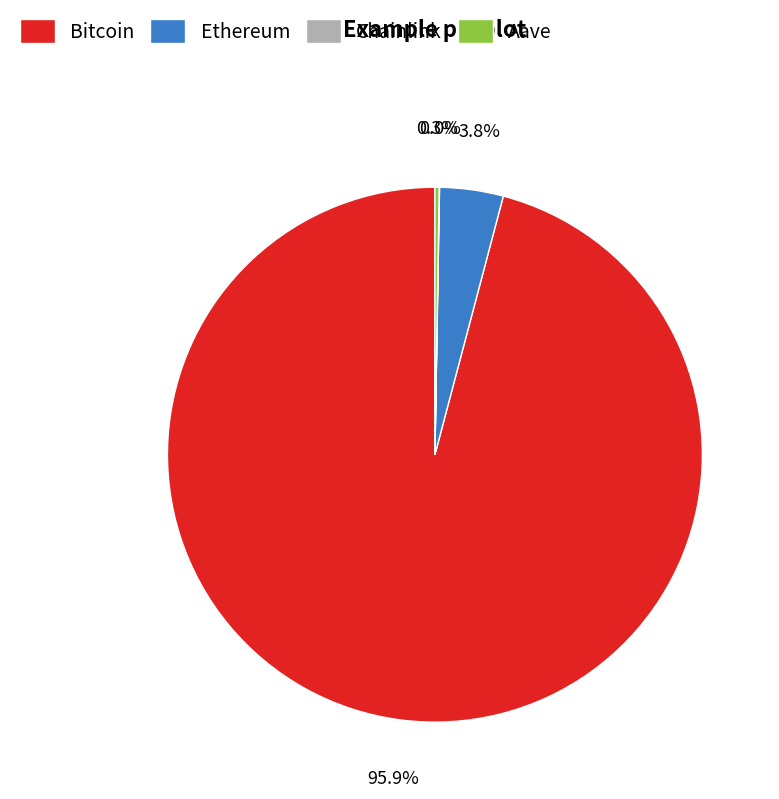

Is there any slice that represents more than half of the pie?

Yes